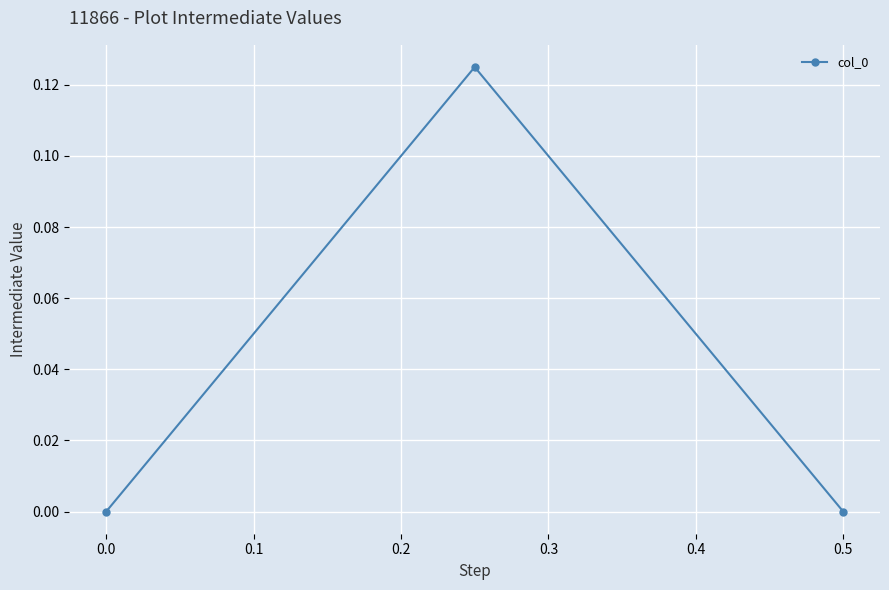

The value at 0.5 is 0.0. True or false?

True